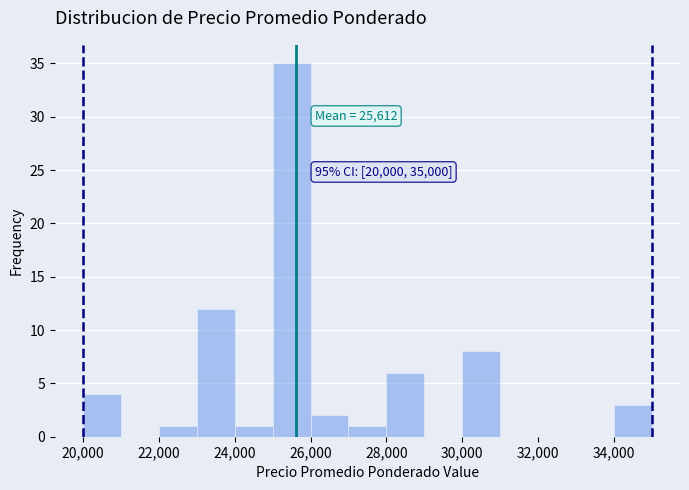

Which range on the x-axis has the tallest bar?

25000 to 26000